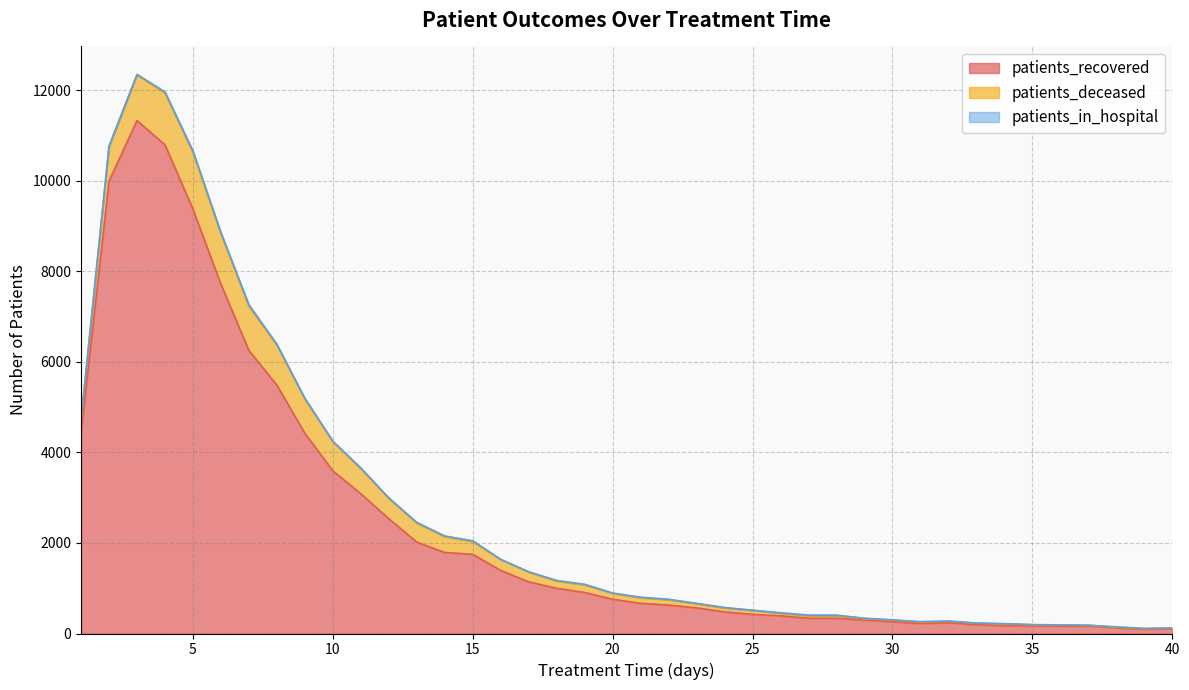

Is the value of patients_deceased at 27 greater than the value of patients_in_hospital at 38?

Yes